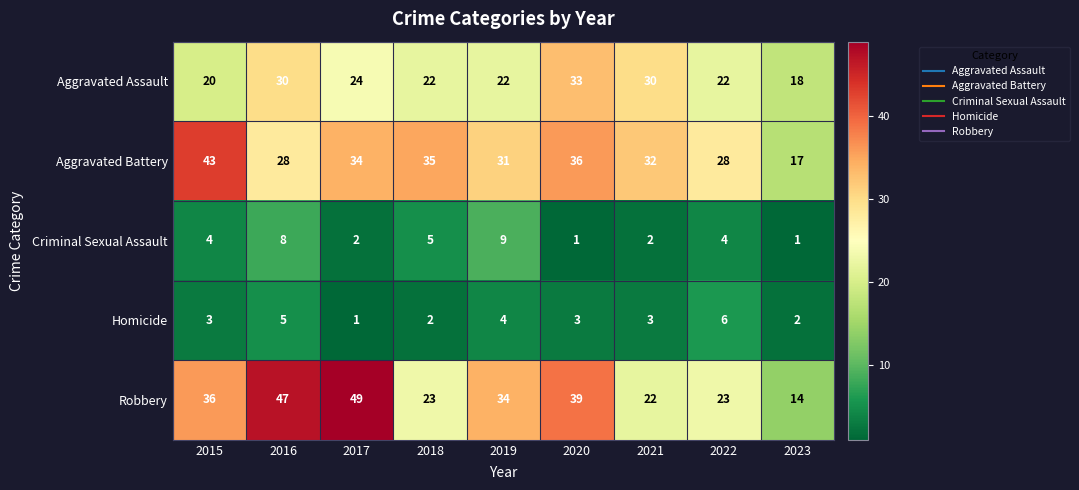

What is the difference between the highest and lowest values at 2016?

42